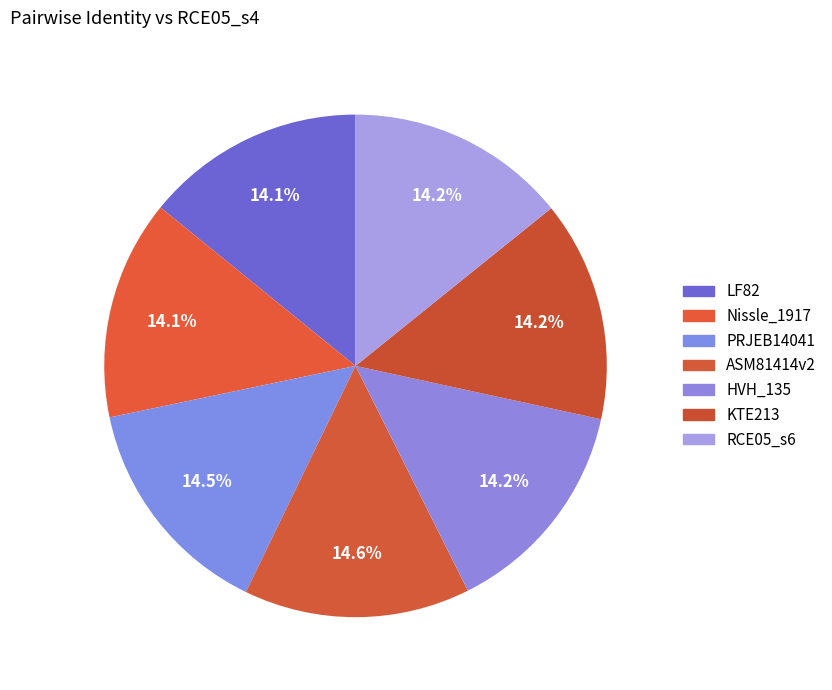

To the nearest percent, what portion does PRJEB14041 represent?

15%